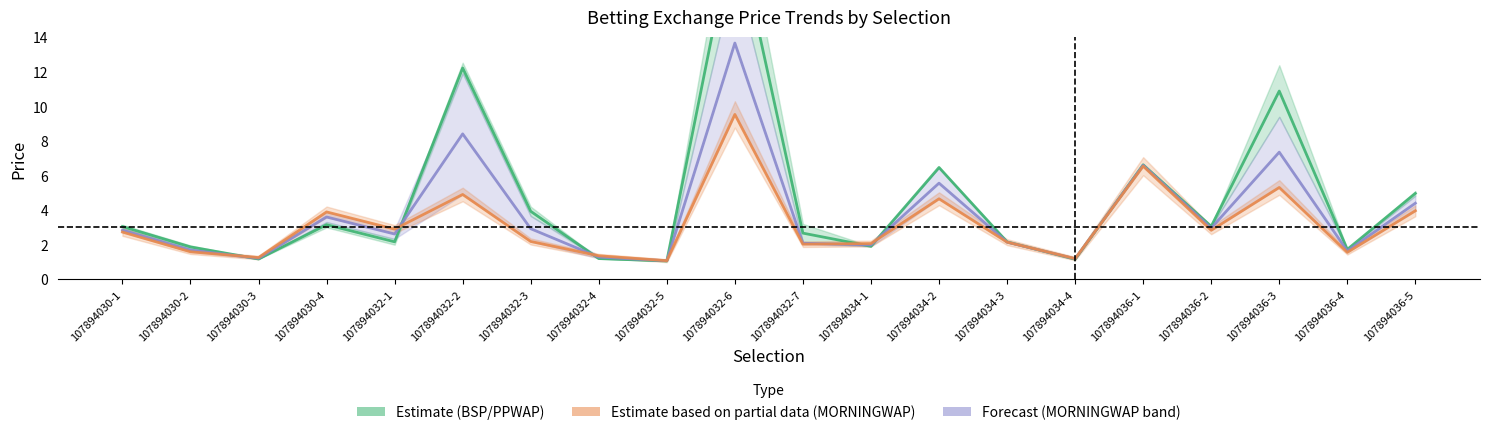

Is it true that MORNINGWAP (Partial) equals 0.5 at 107894032-7?

False